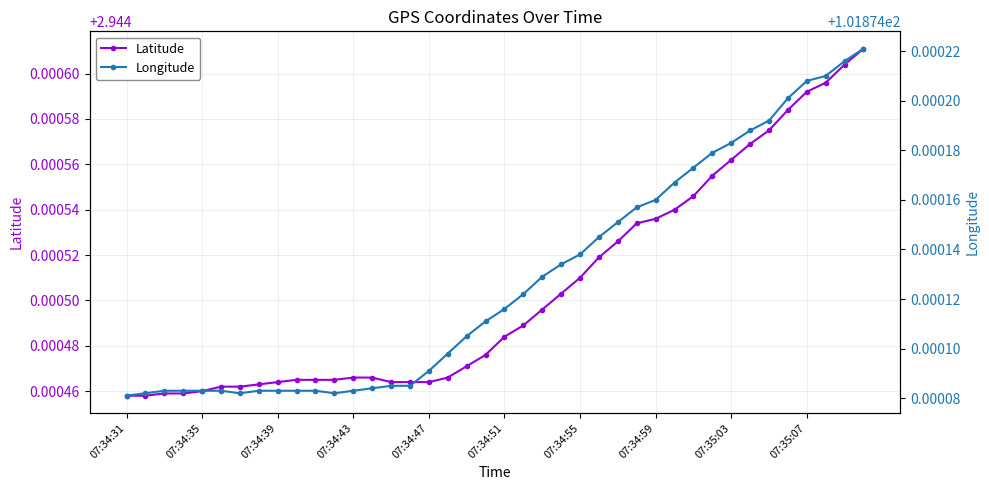

True or false: Latitude has a value of 1.0 at 07:34:31.

False